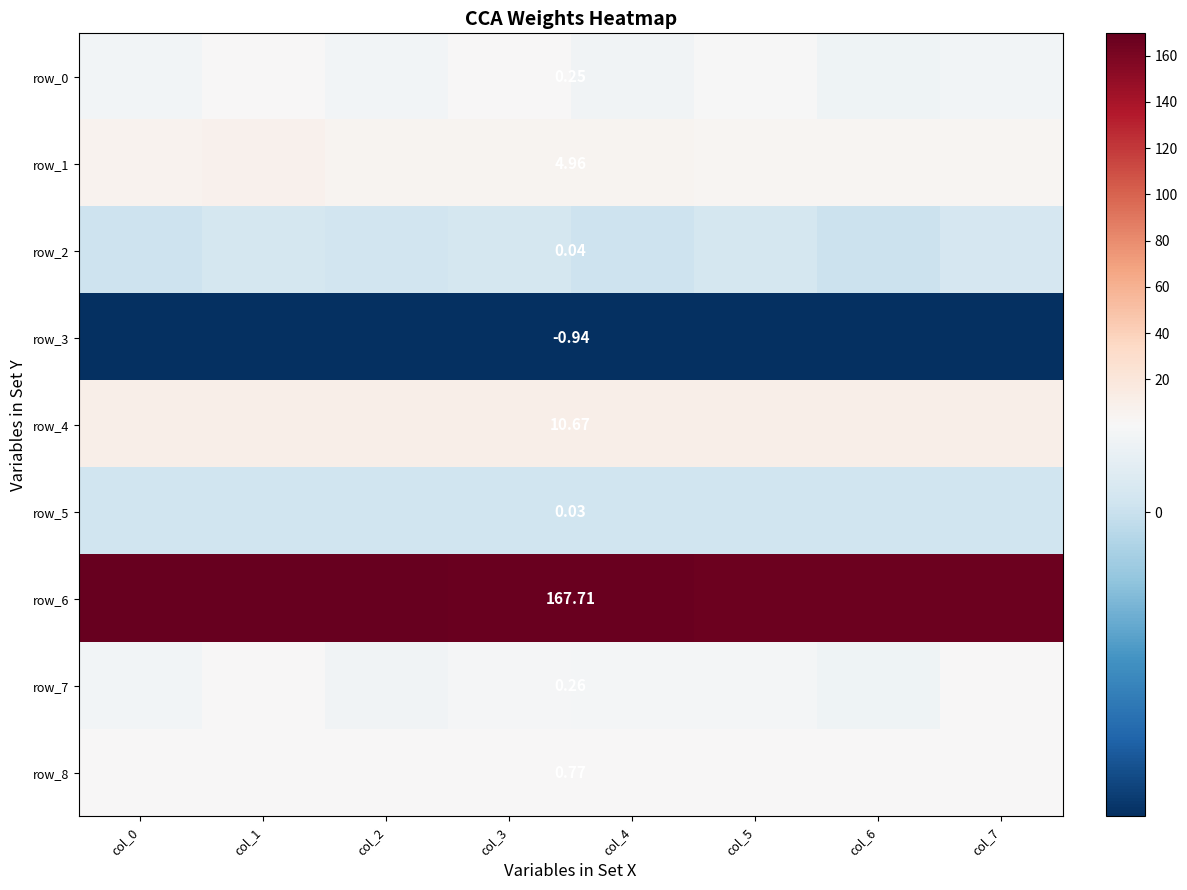

What is the spread (max minus min) of values at col_6?

167.4